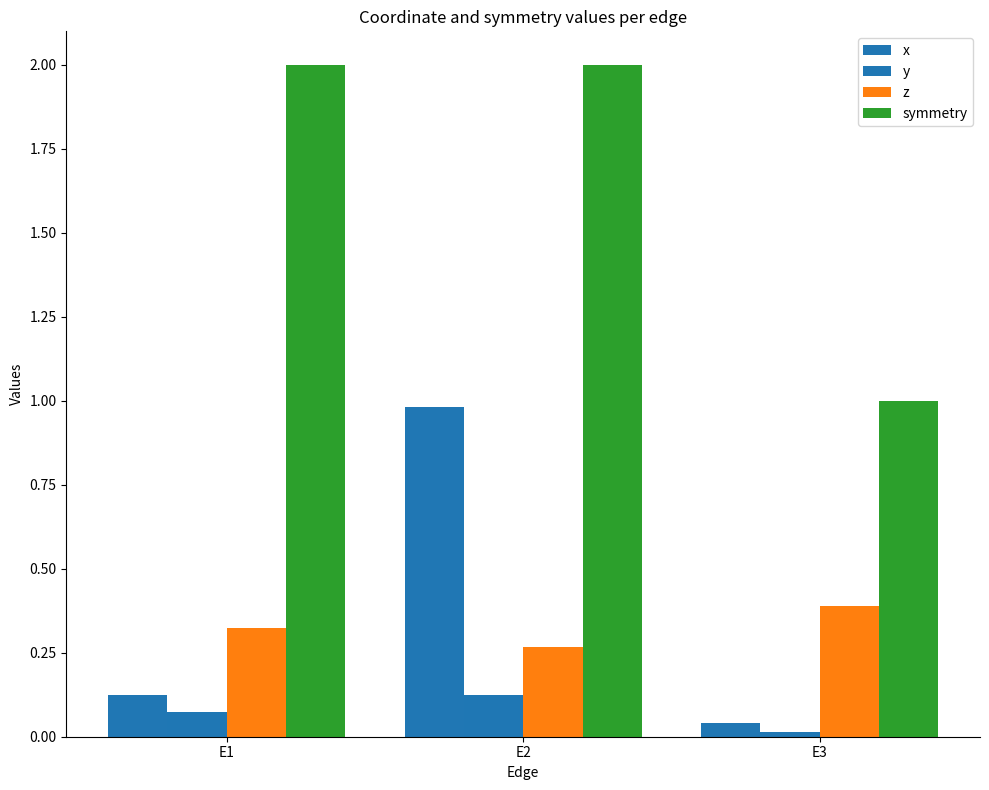

How many bars are there in total?

12